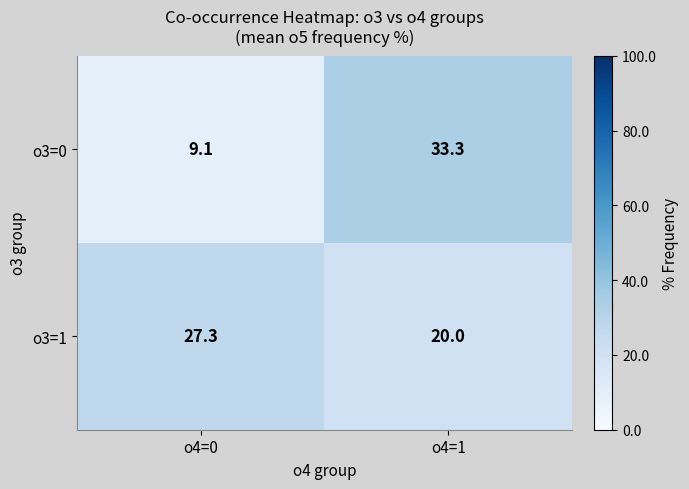

Is it true that o3=1 equals 20.0 at o4=1?

True